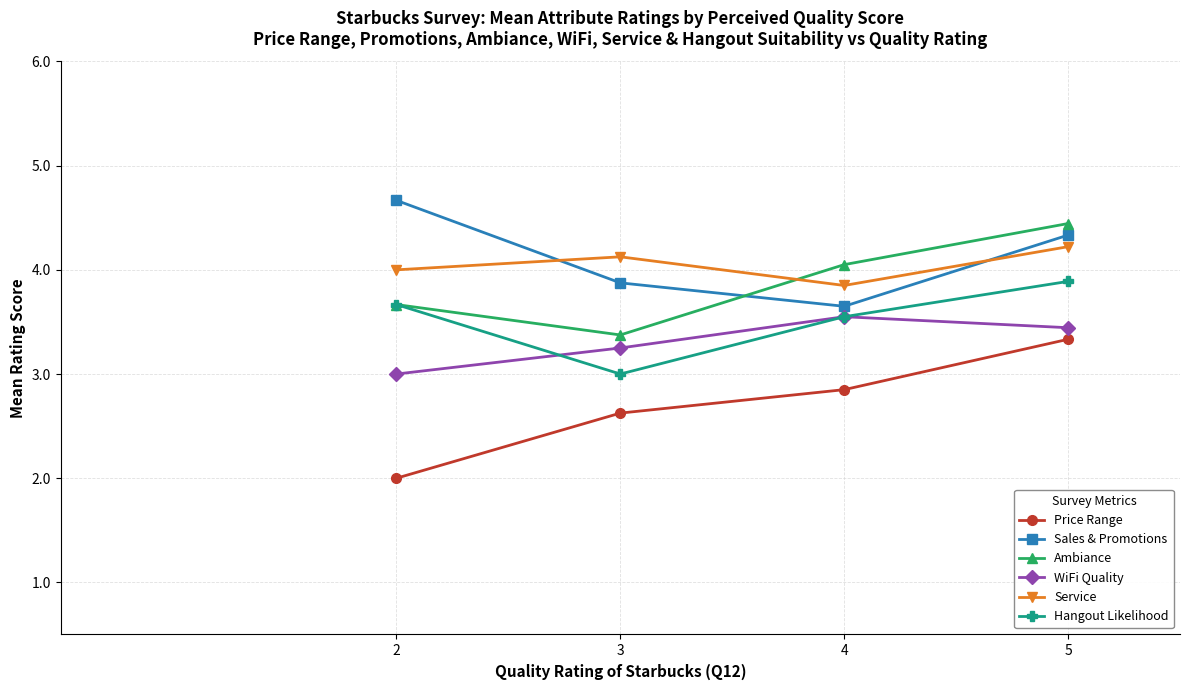

At how many categories does at least one series exceed 2?

4